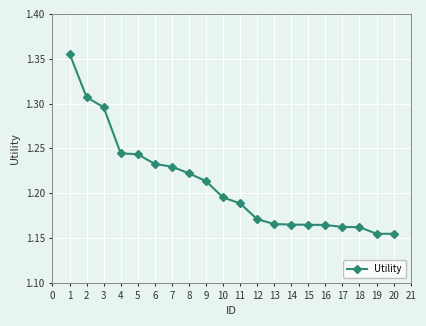

Count the values in the range 1 to 2.

20